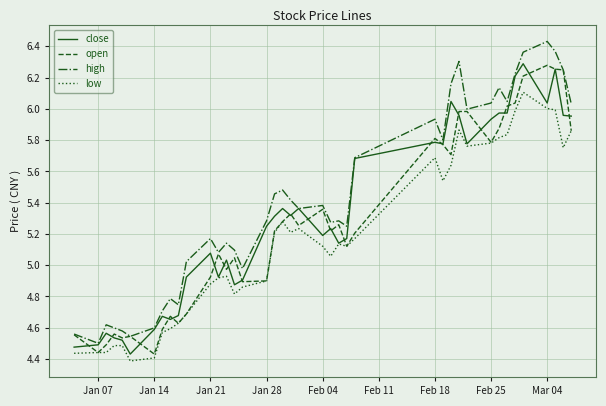

Which series has the largest total across all categories?

high